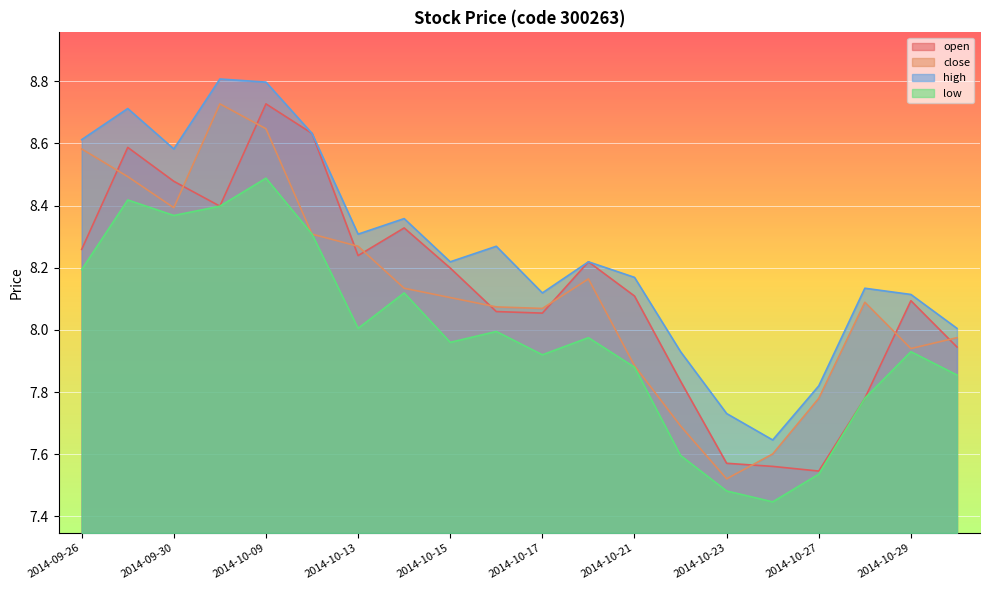

True or false: low and high intersect in this chart.

False